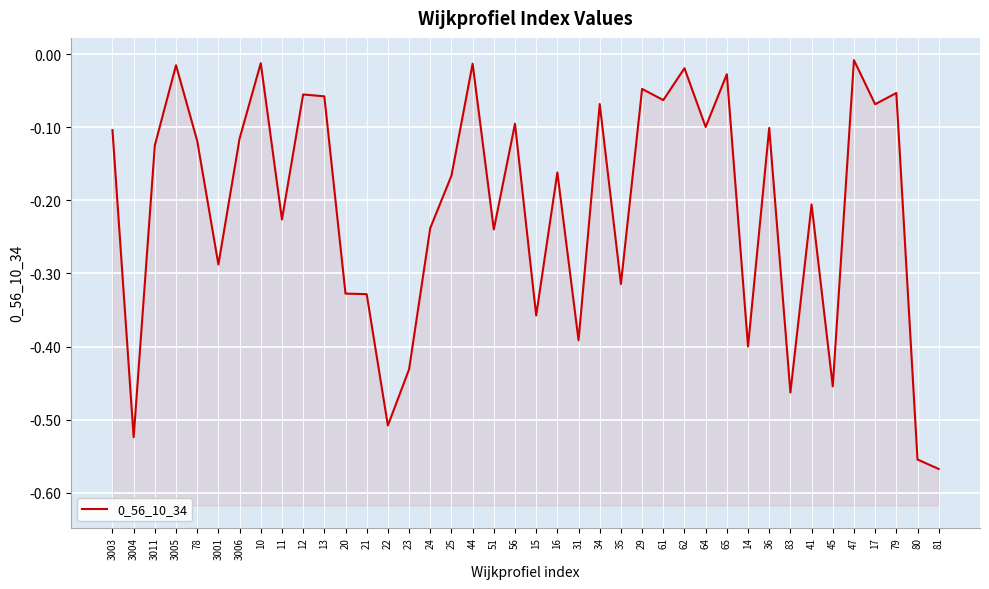

Where is the data nearest to the value 0?

47